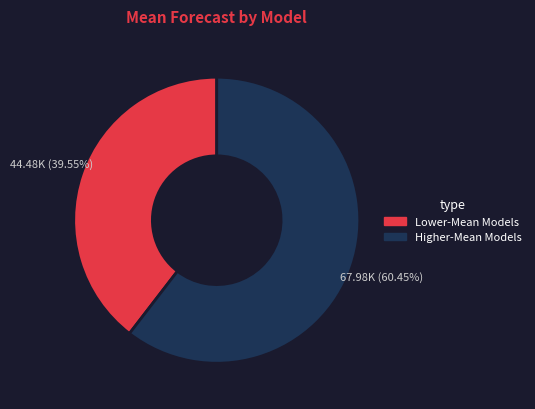

Does any single category account for the majority?

Yes